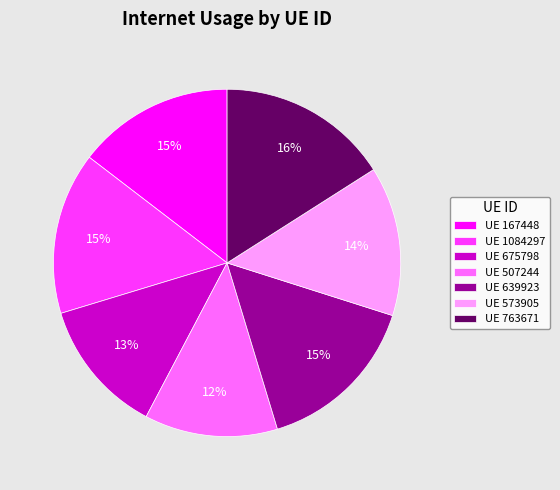

To the nearest percent, what portion does UE 639923 represent?

15%